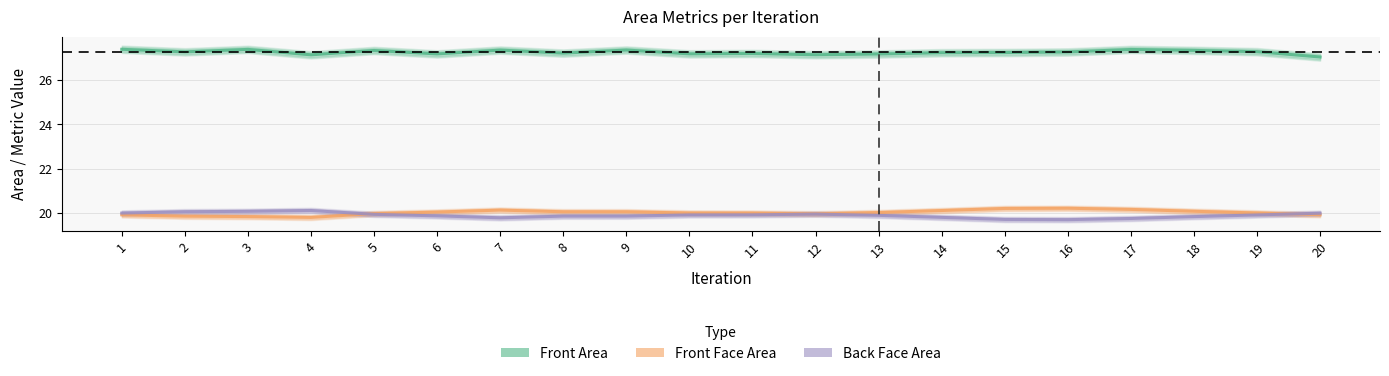

The Back Face Area series shows 7.8 at 11. True or false?

False